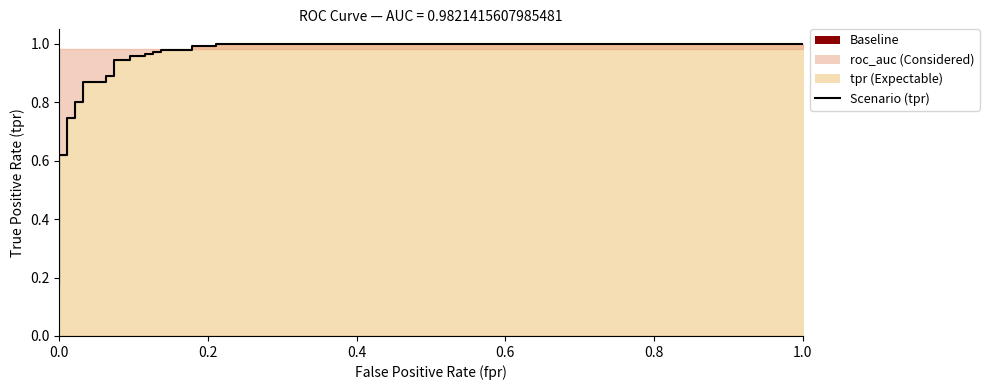

Does the chart display data point markers on the line(s)?

No